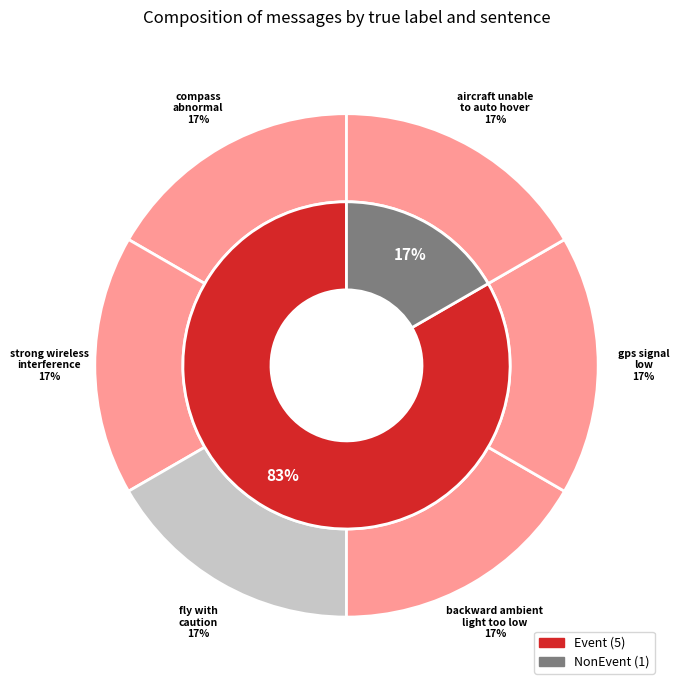

Is there any slice that represents more than half of the pie?

Yes